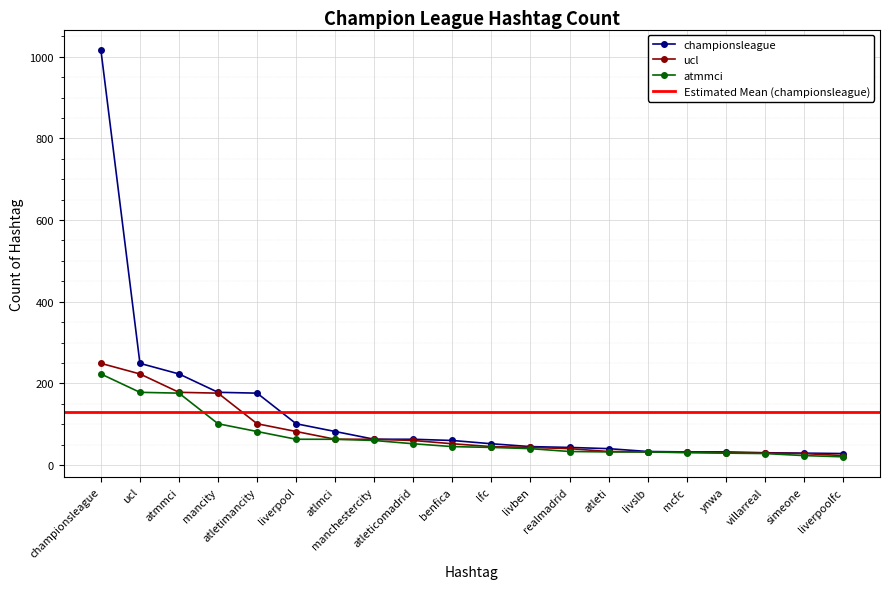

Reading left to right, transcribe all the data shown in this chart.

championsleague: championsleague=1017	ucl=249	atmmci=223	mancity=178	atletimancity=176	liverpool=101	atlmci=82	manchestercity=63	atleticomadrid=63	benfica=60	lfc=52	livben=45	realmadrid=43	atleti=40	livslb=33	mcfc=32	ynwa=32	villarreal=30	simeone=29	liverpoolfc=28
ucl: championsleague=249	ucl=223	atmmci=178	mancity=176	atletimancity=101	liverpool=82	atlmci=63	manchestercity=63	atleticomadrid=60	benfica=52	lfc=45	livben=43	realmadrid=40	atleti=33	livslb=32	mcfc=32	ynwa=30	villarreal=29	simeone=28	liverpoolfc=23
atmmci: championsleague=223	ucl=178	atmmci=176	mancity=101	atletimancity=82	liverpool=63	atlmci=63	manchestercity=60	atleticomadrid=52	benfica=45	lfc=43	livben=40	realmadrid=33	atleti=32	livslb=32	mcfc=30	ynwa=29	villarreal=28	simeone=23	liverpoolfc=20